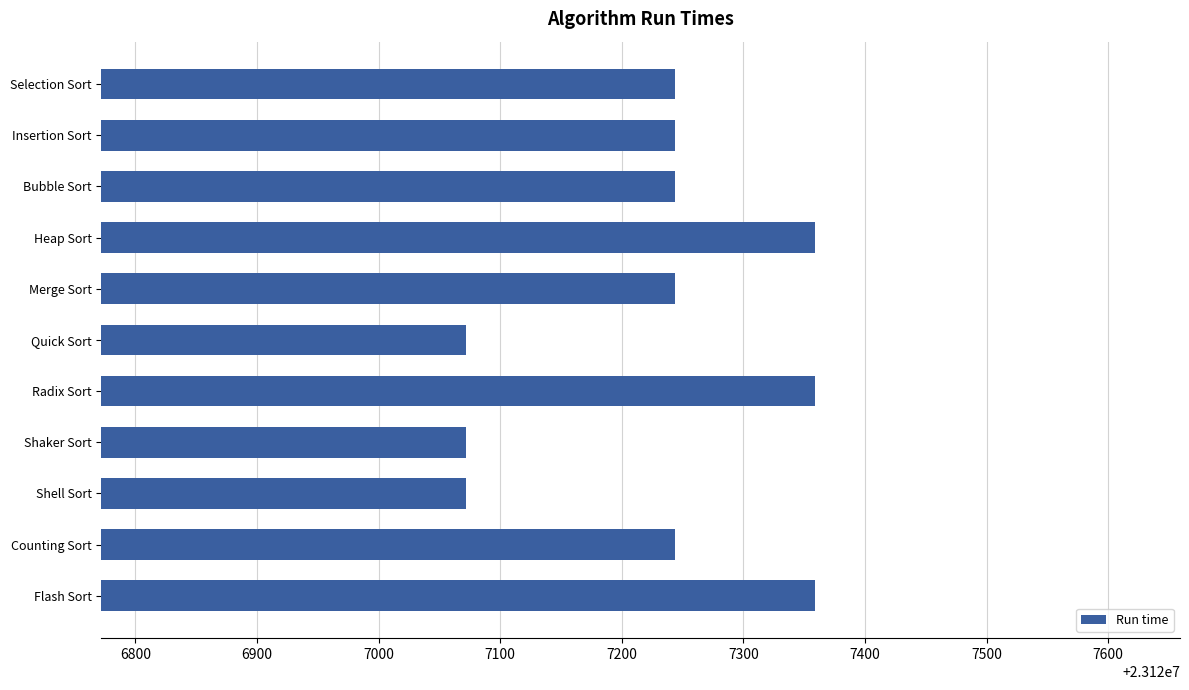

Reading top to bottom, list all the values displayed in this chart.

Selection Sort=23127244	Insertion Sort=23127244	Bubble Sort=23127244	Heap Sort=23127359	Merge Sort=23127244	Quick Sort=23127072	Radix Sort=23127359	Shaker Sort=23127072	Shell Sort=23127072	Counting Sort=23127244	Flash Sort=23127359